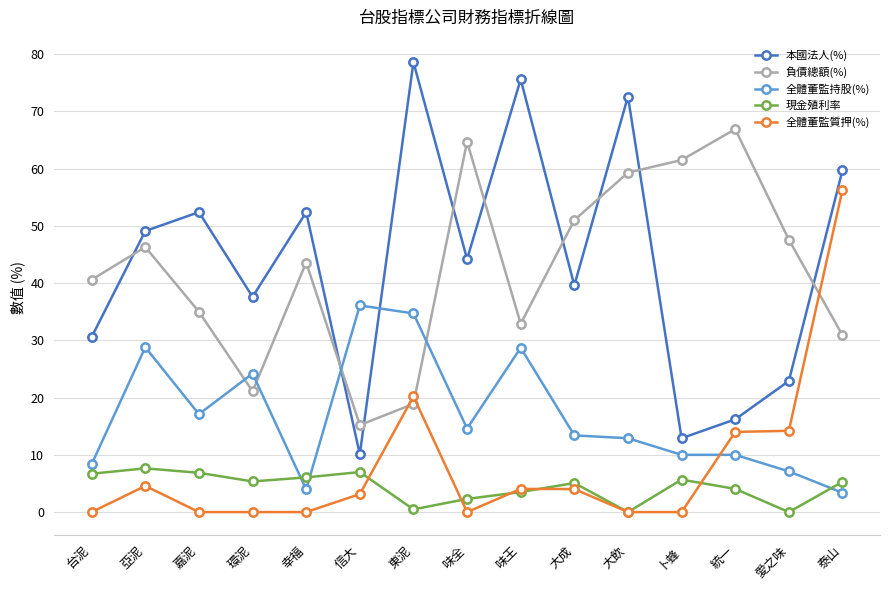

What is the difference between the maximum and minimum values in the 負債總額(%) series?

51.7